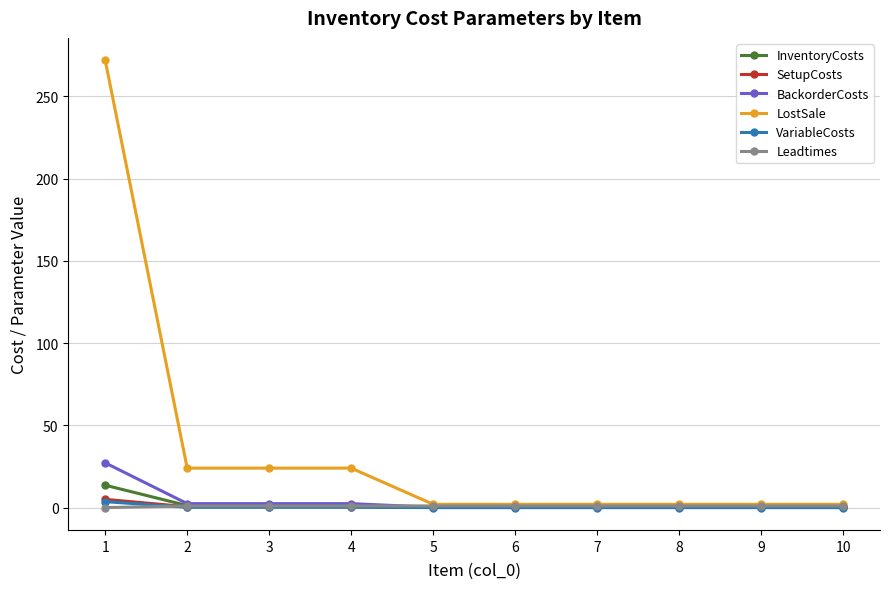

Which series has the largest total across all categories?

LostSale